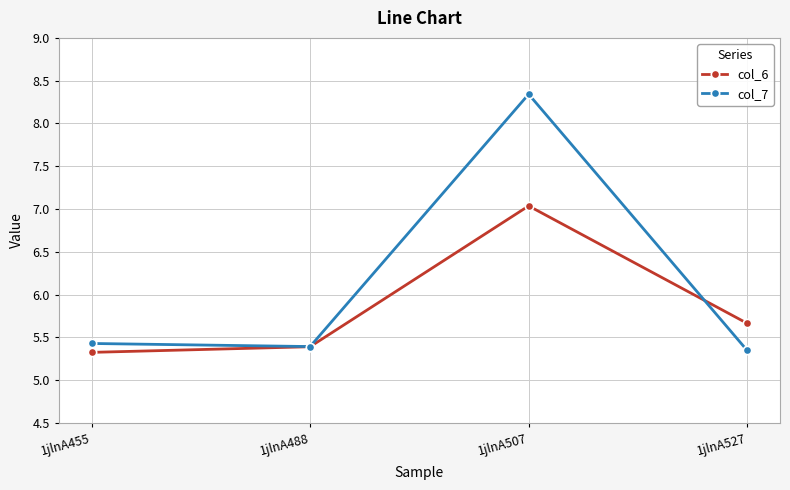

Which category has the highest value in the col_7 series?

1jlnA507